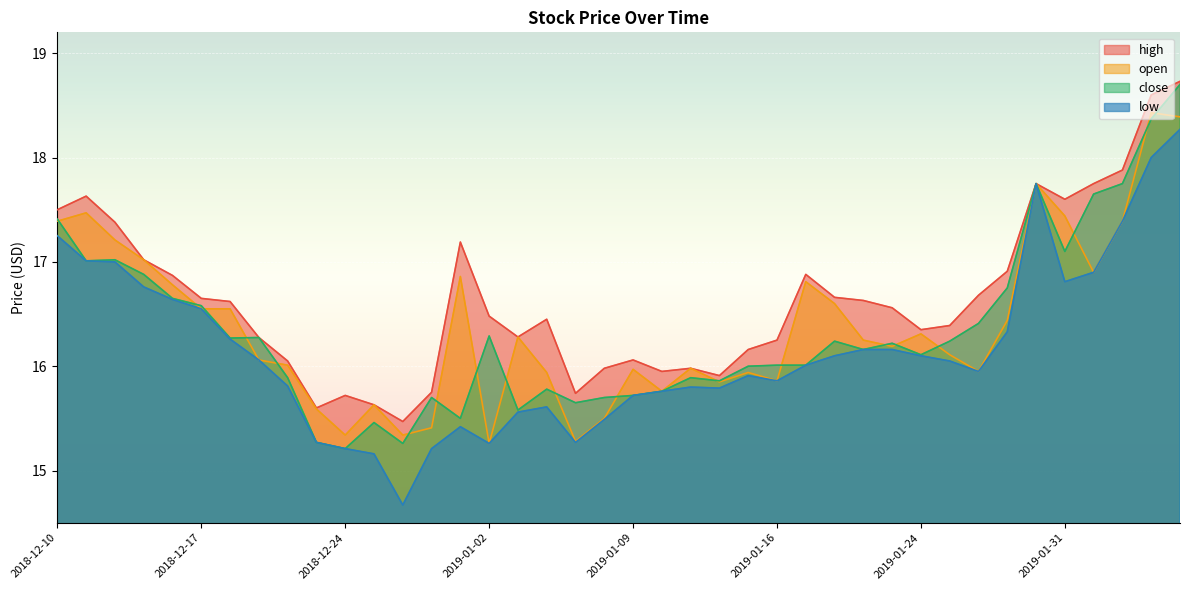

At which category is the sum across all series the highest?

2019-02-06